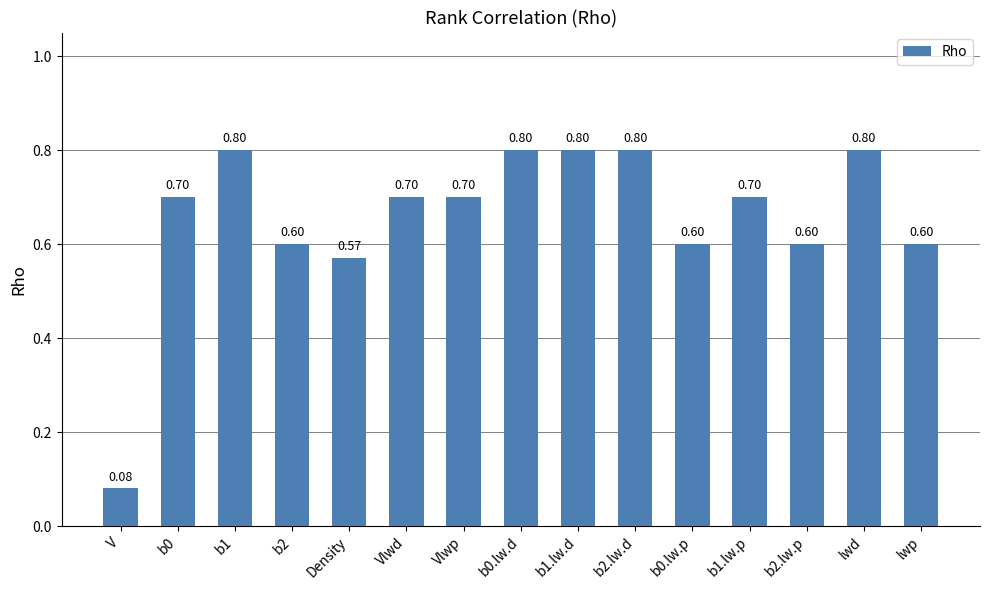

What is the difference between the values at V and Density?

0.5